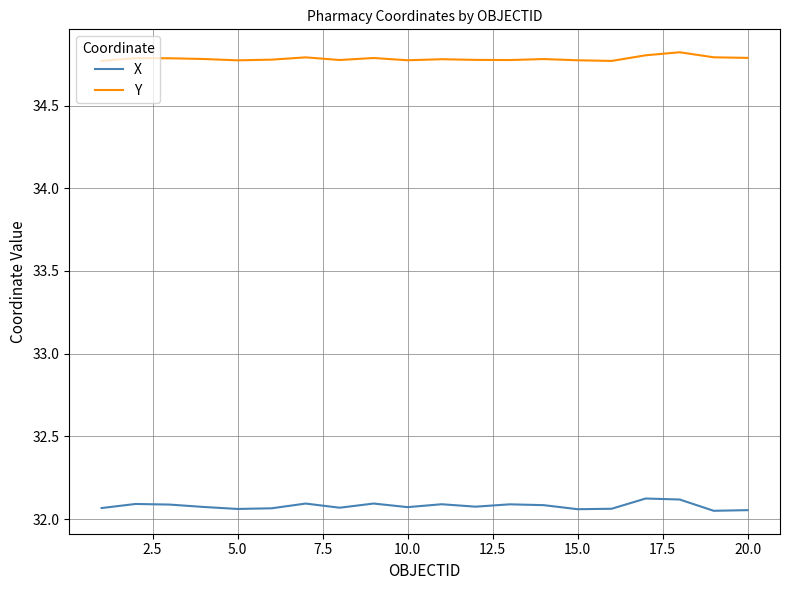

List the series in order of their overall mean, lowest first.

X, Y